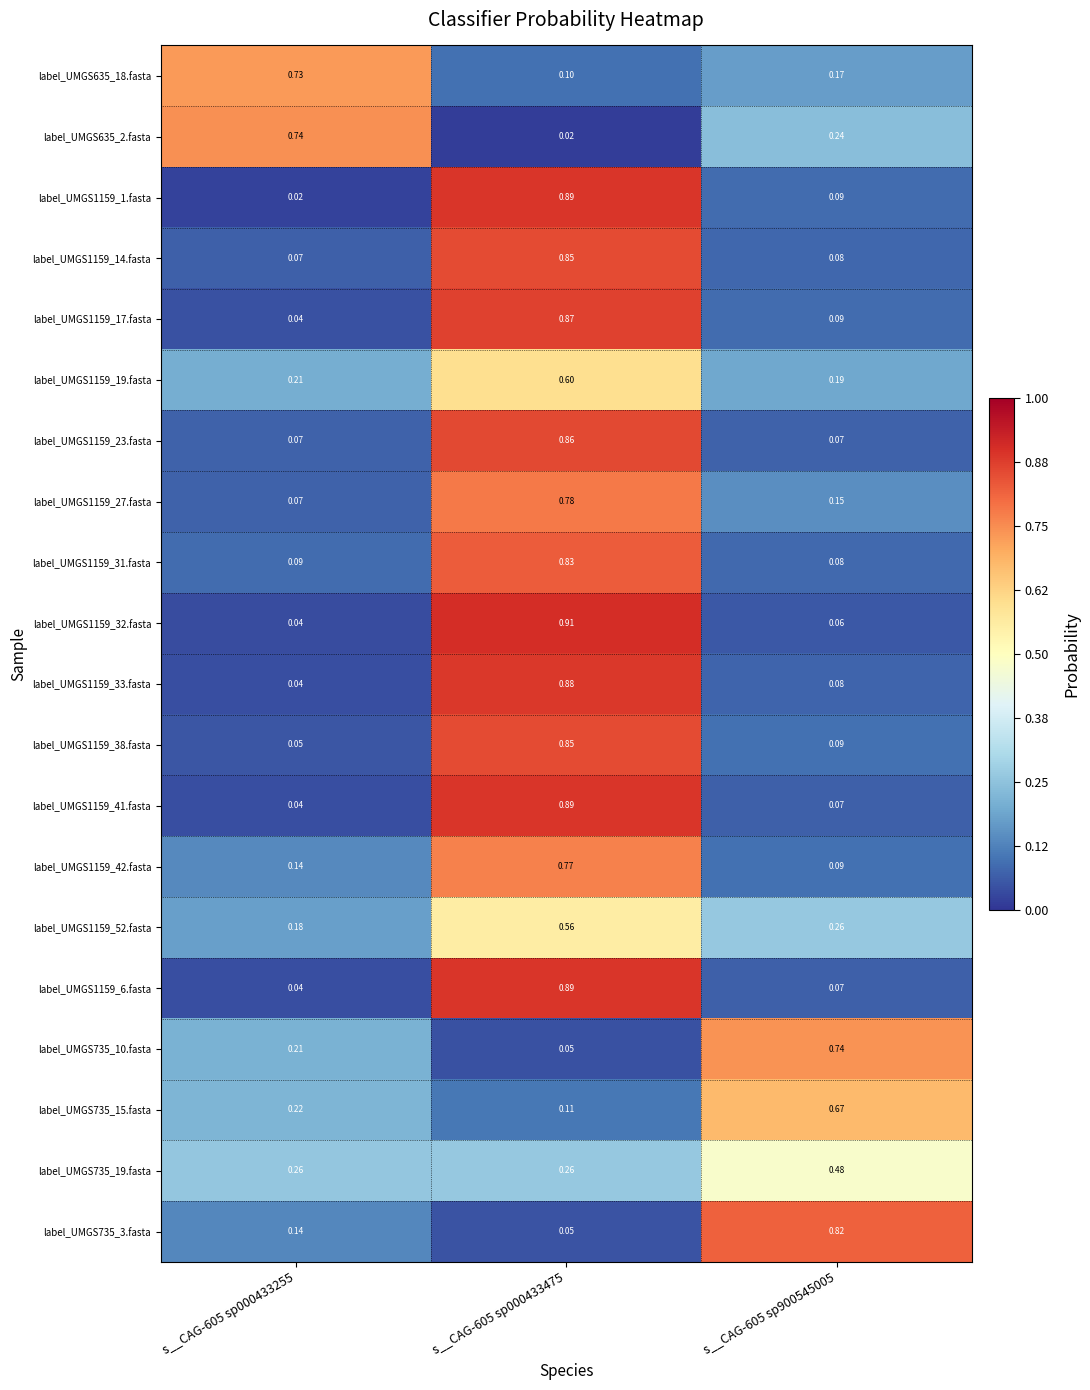

How many series are shown in this chart?

20